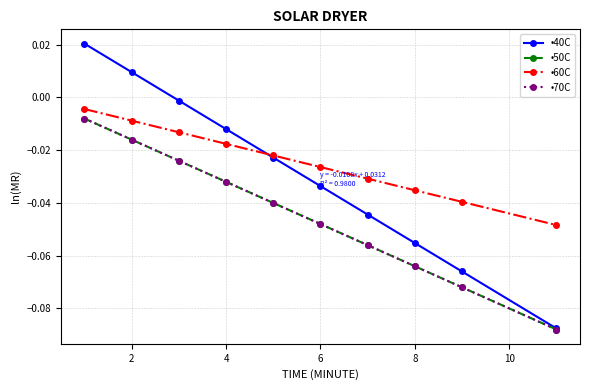

Is this an area chart (filled region under the line)?

No